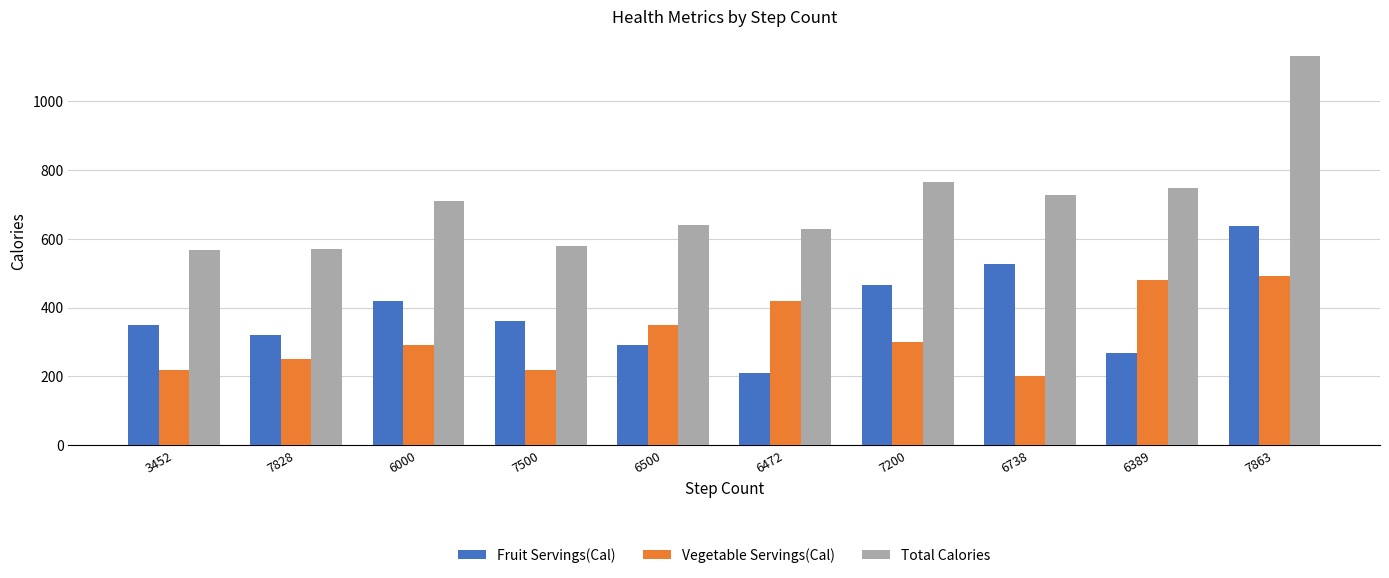

What is the difference between the second highest and minimum values in the Vegetable Servings(Cal) series?

278